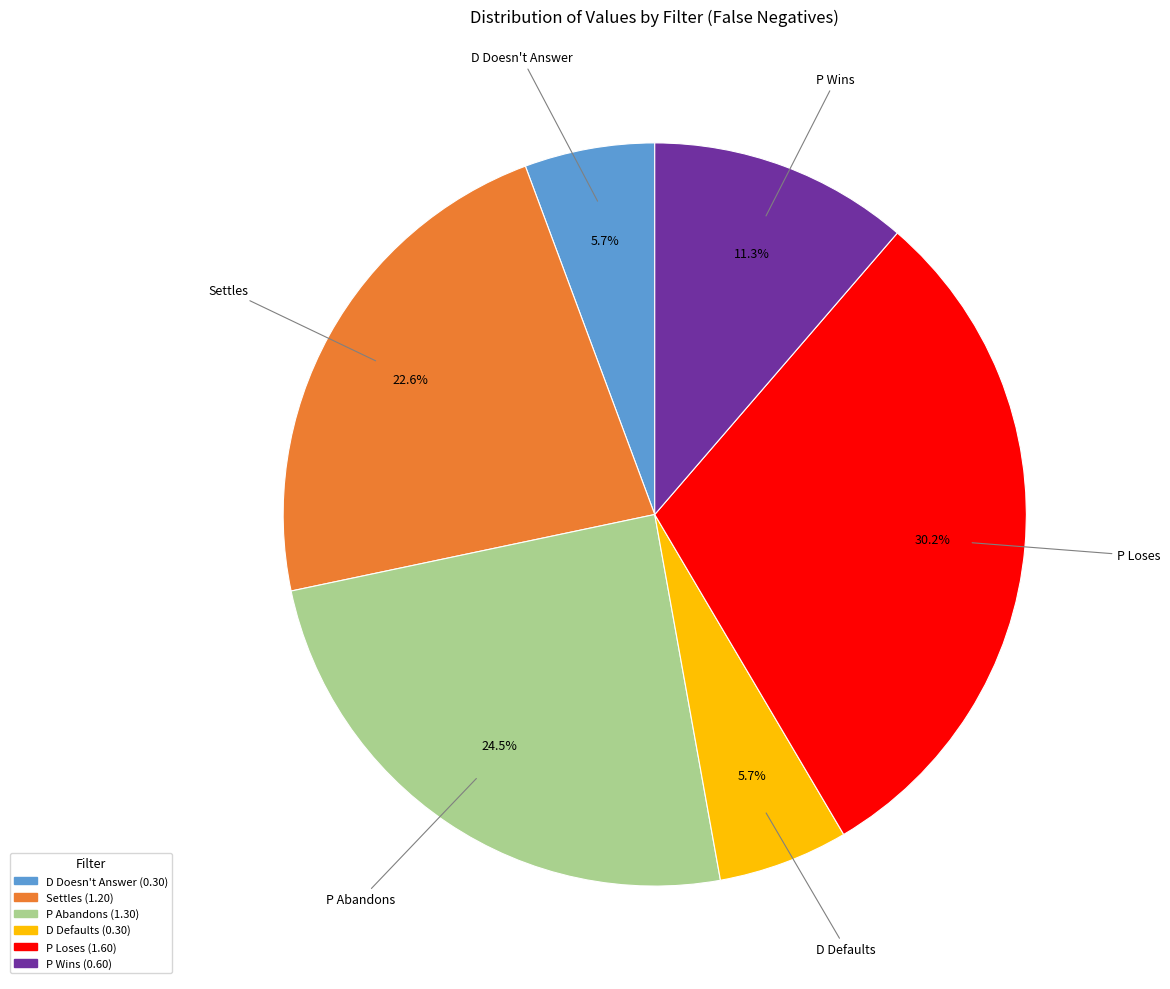

What percentage is the D Defaults slice, to the nearest percent?

6%